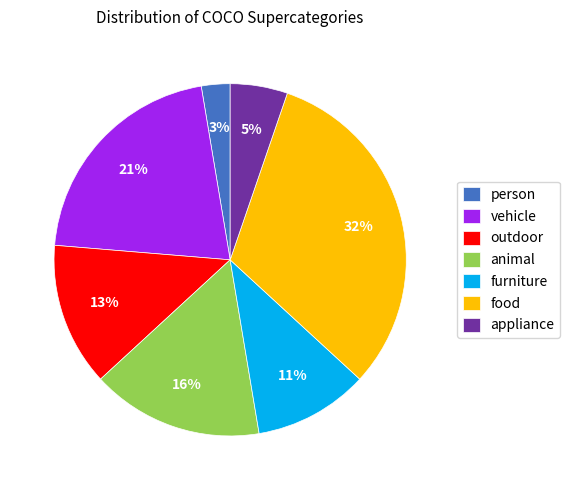

What percentage is the vehicle slice, to the nearest percent?

21%